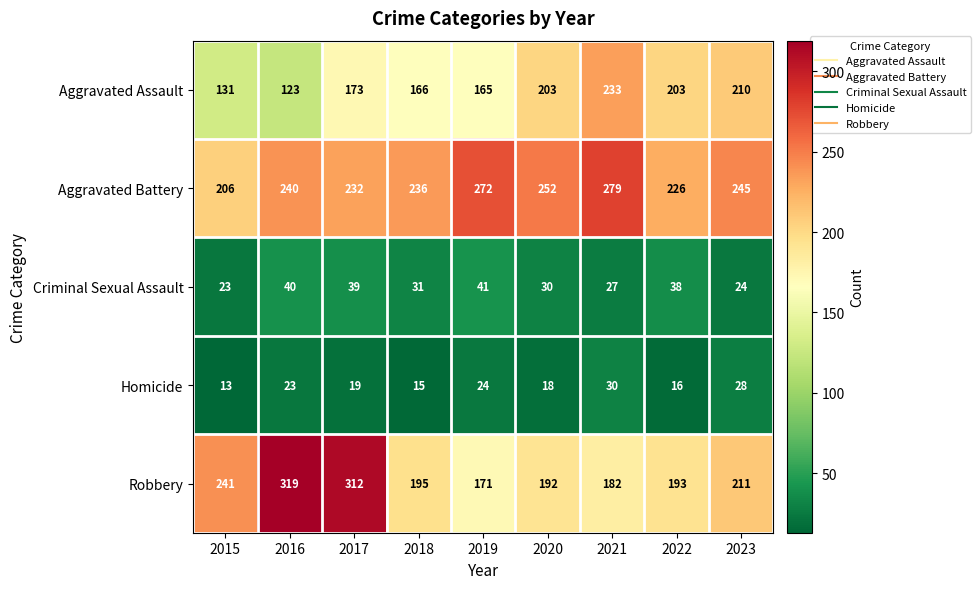

What is the total value across all series at 2021?

751